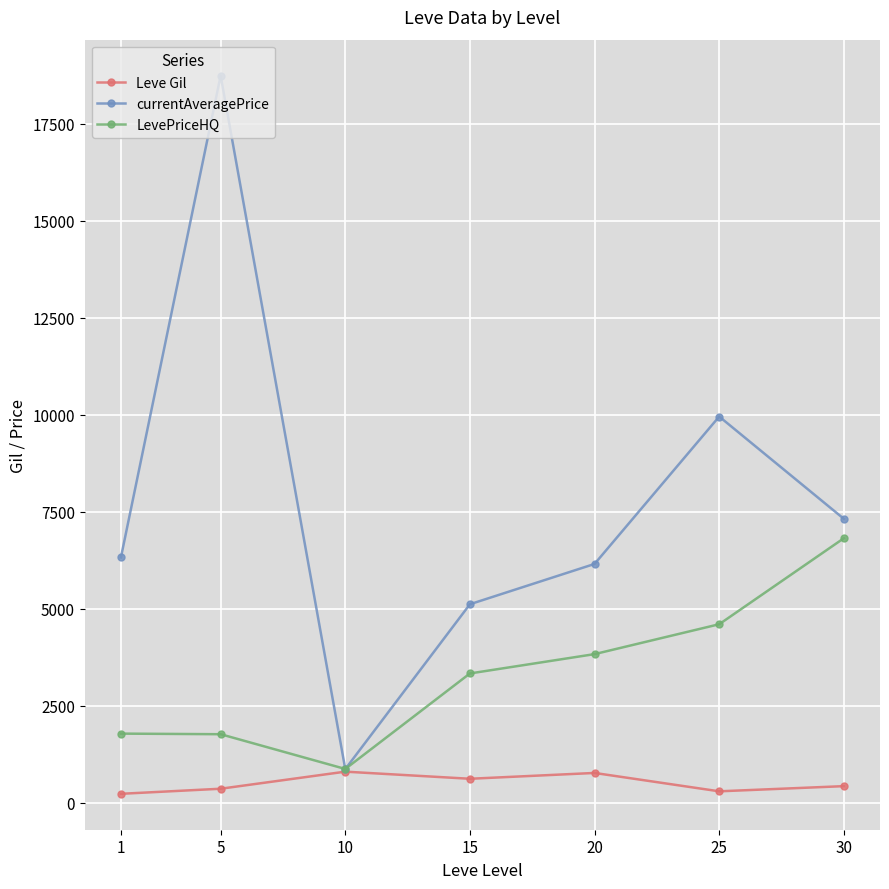

Does the chart have visible grid lines?

Yes